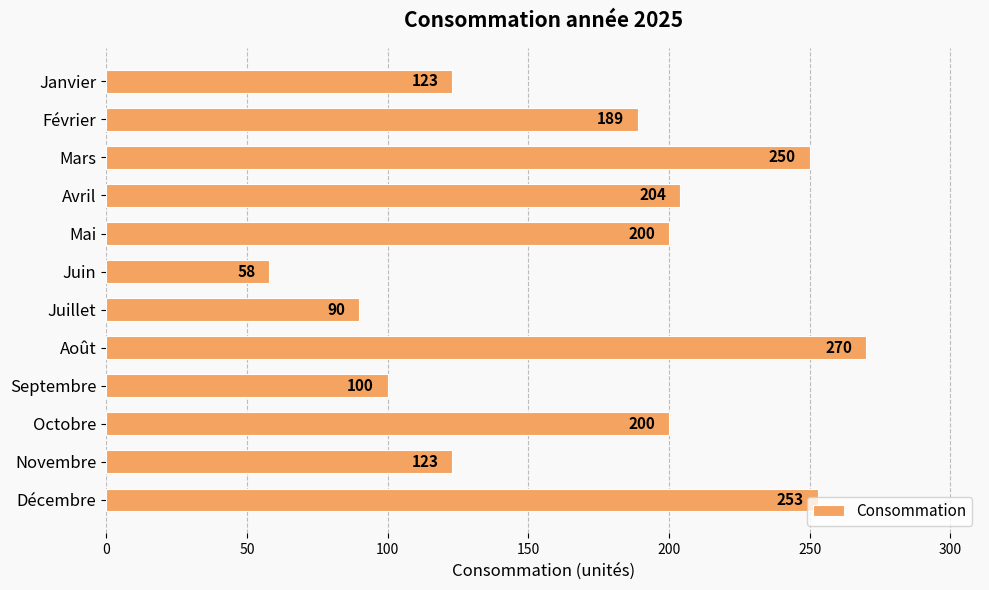

What is the minimum value shown in the chart?

58